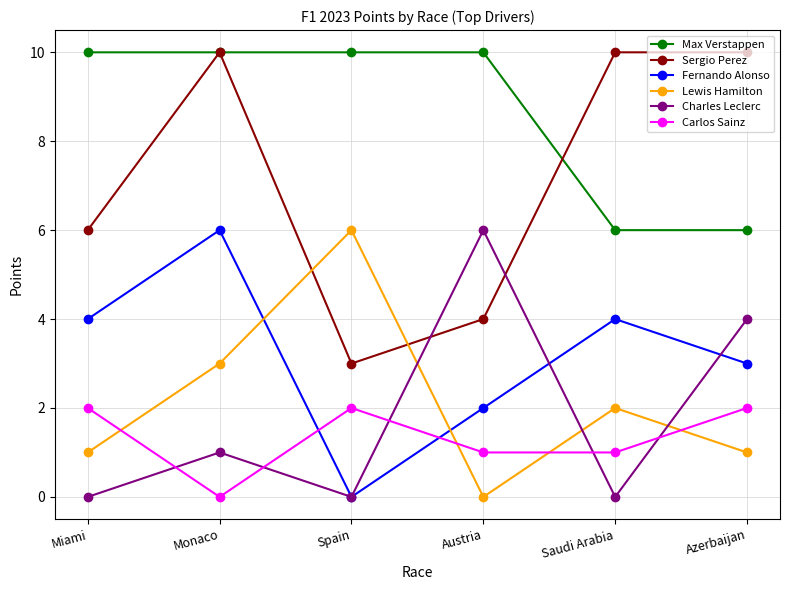

Is it true that Fernando Alonso equals 4 at Saudi Arabia?

True